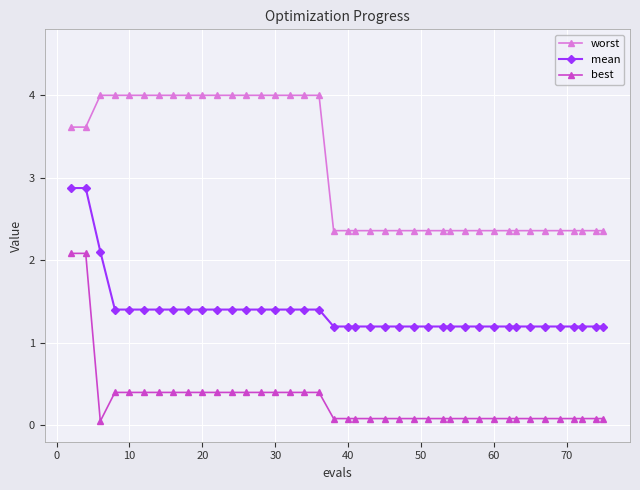

List the series in order of their overall mean, lowest first.

best, mean, worst